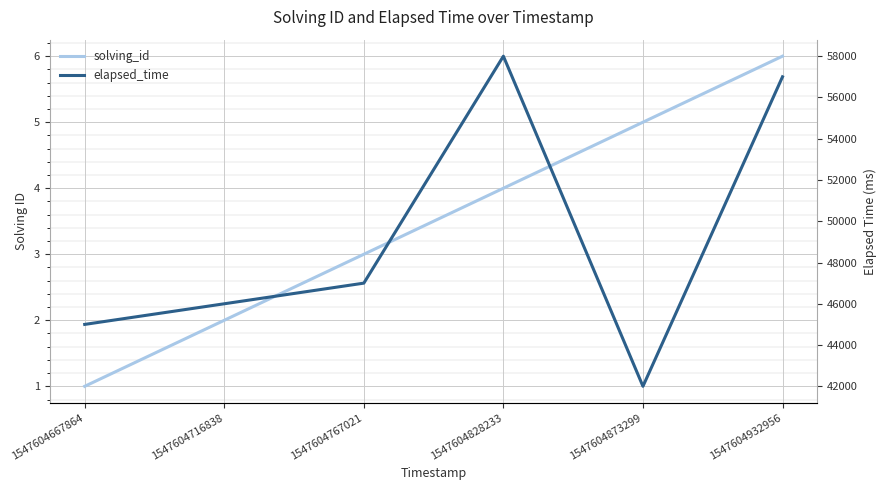

Reading left to right, list all the values displayed in this chart.

solving_id: 1	2	3	4	5	6
elapsed_time: 45000	46000	47000	58000	42000	57000